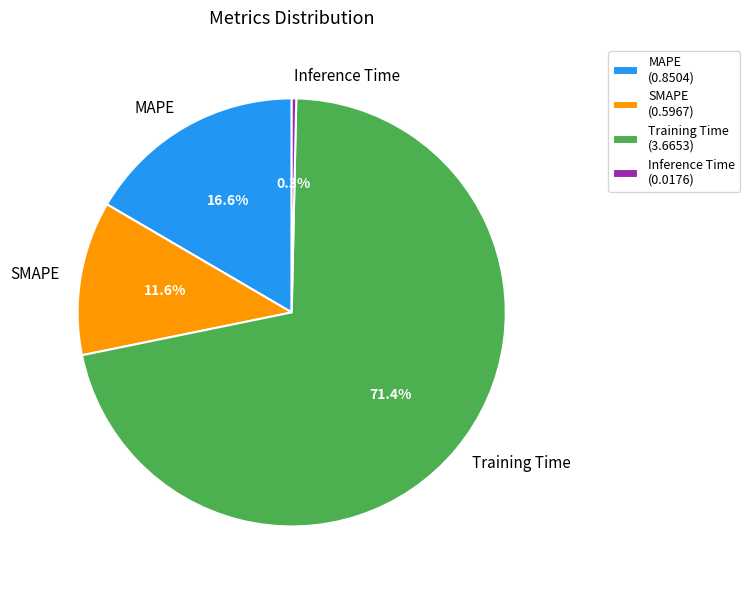

To the nearest percent, what portion does Training Time represent?

71%